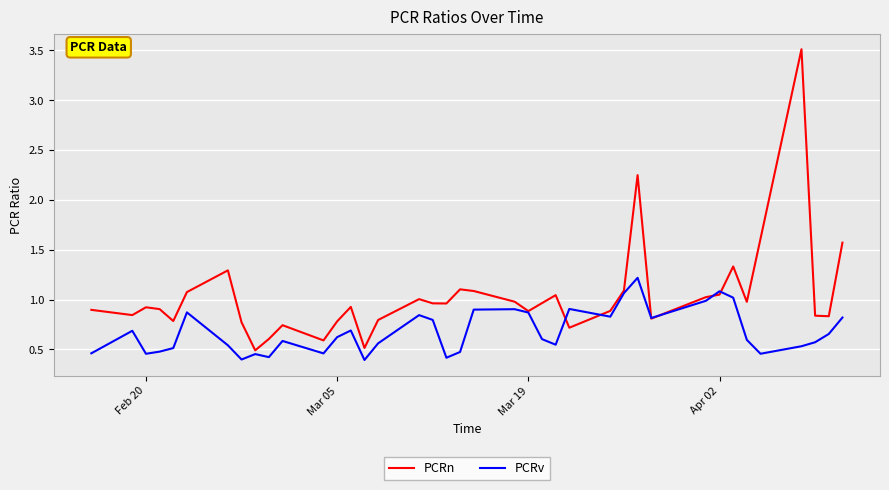

Rank the series by their maximum value, from highest to lowest.

PCRn, PCRv